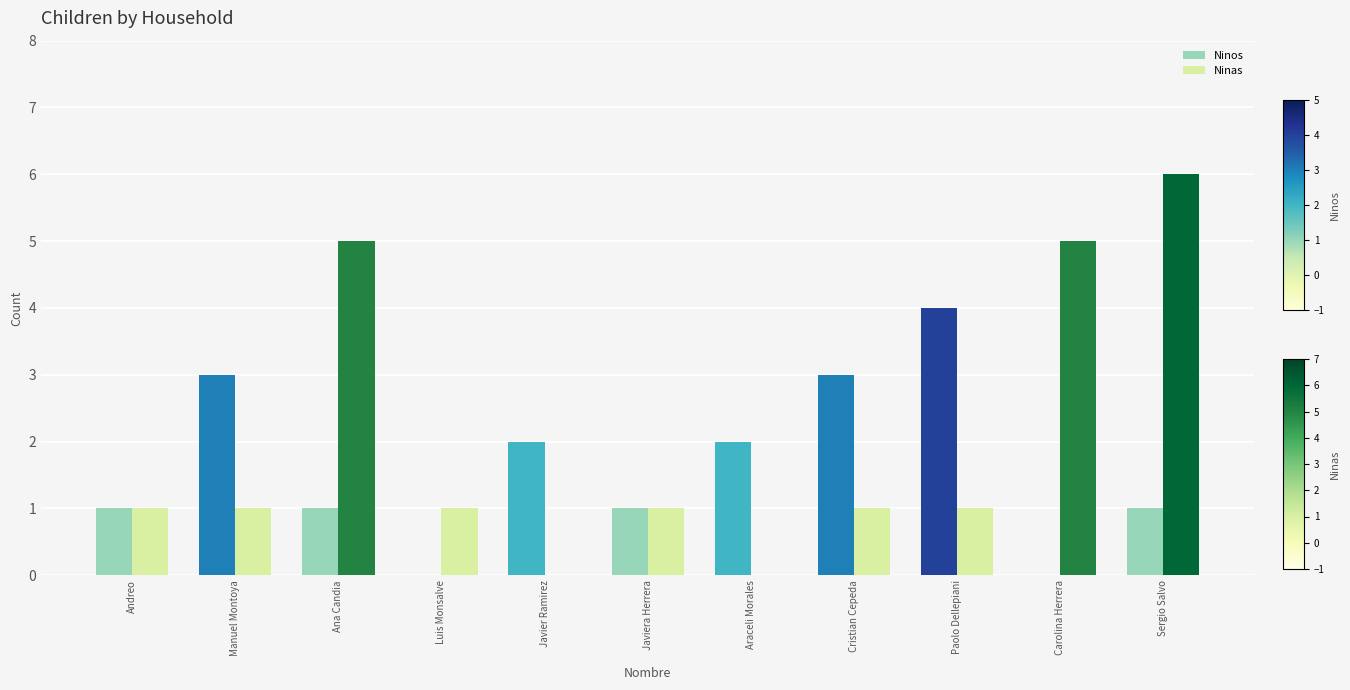

What value does the Ninos series have at Manuel Montoya?

3